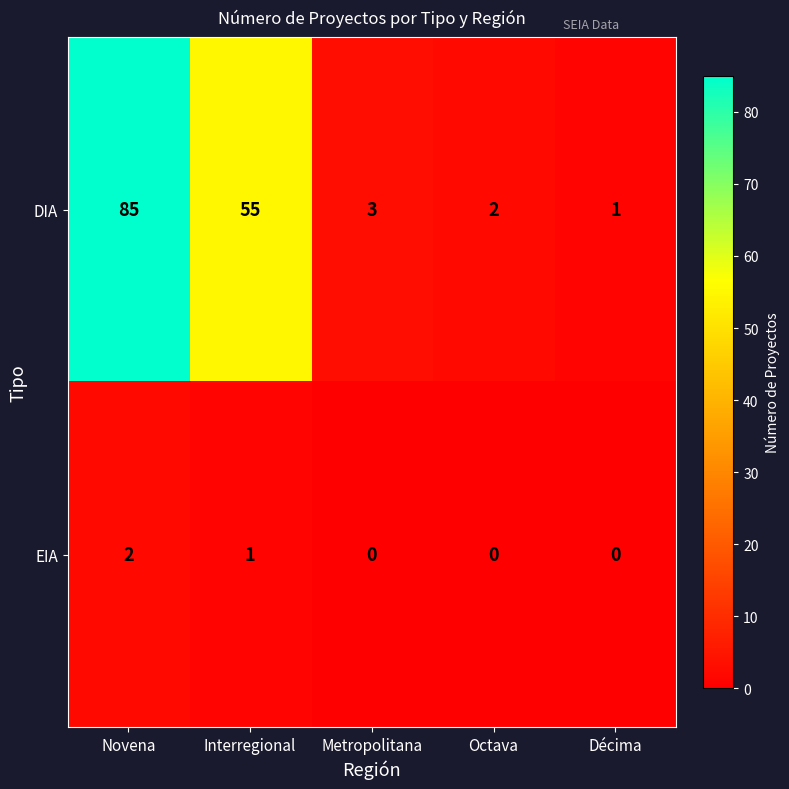

At which label does DIA reach its peak?

Novena